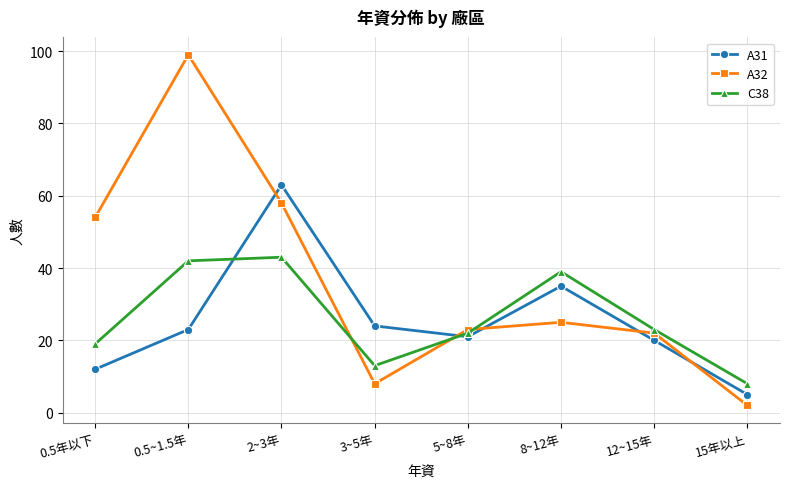

Rank the series by their maximum value, from lowest to highest.

C38, A31, A32